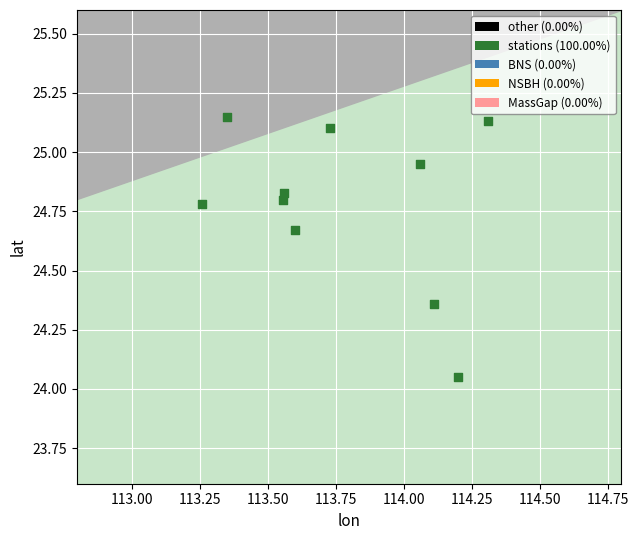

What is the range of Y values (max minus min)?

1.1